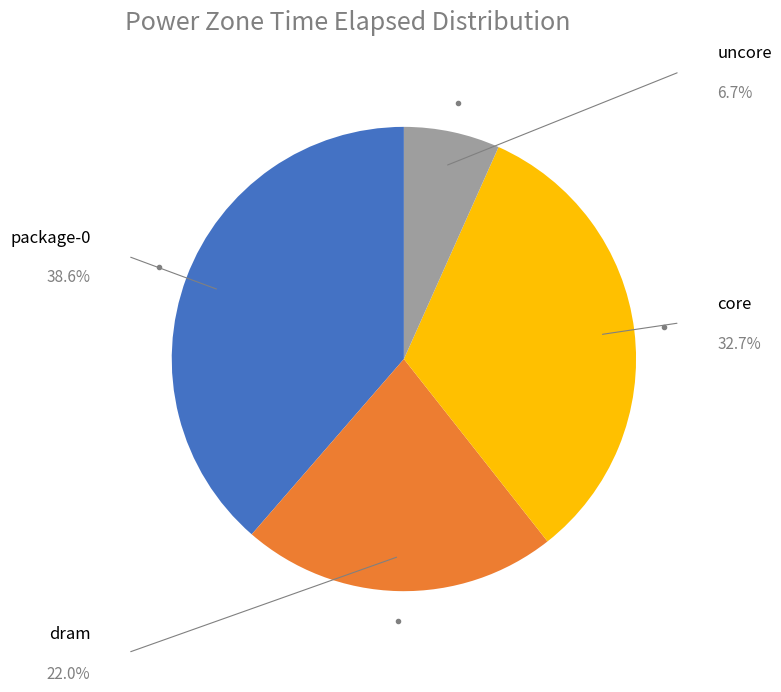

True or false: core accounts for 38% of the total.

False